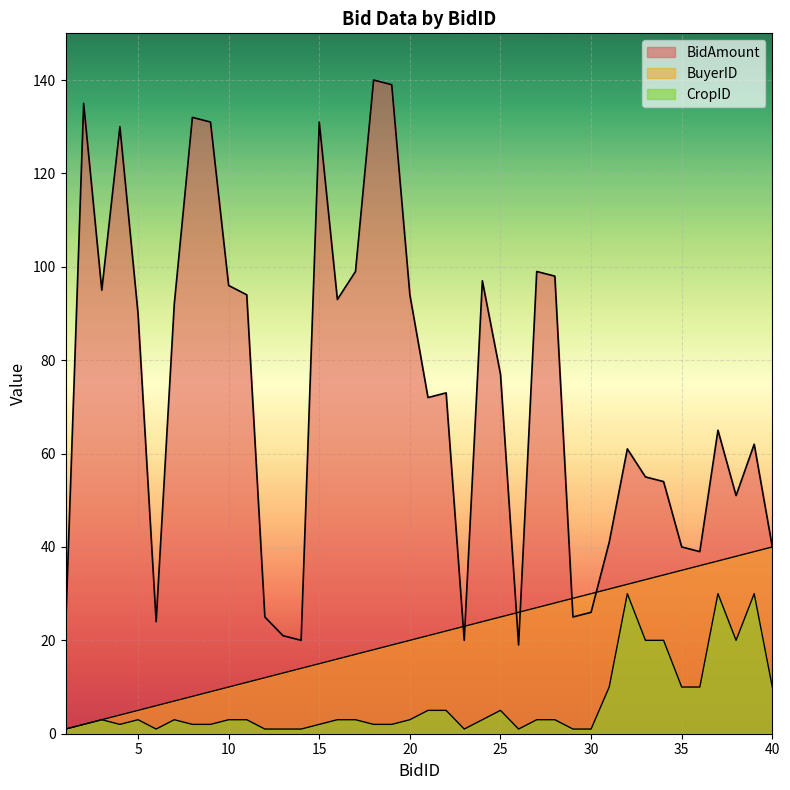

List the series in order of their peak value, highest first.

BidAmount, BuyerID, CropID